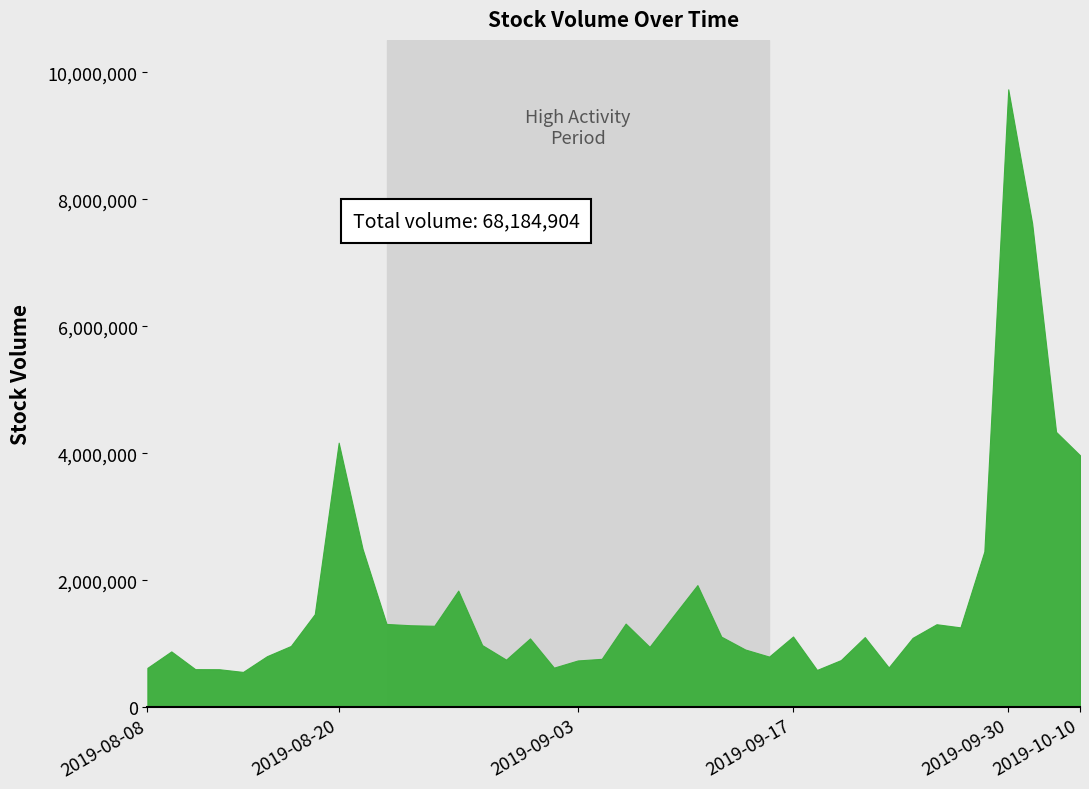

What is the sum of the values at 2019-09-19 and 2019-08-26?

2024156